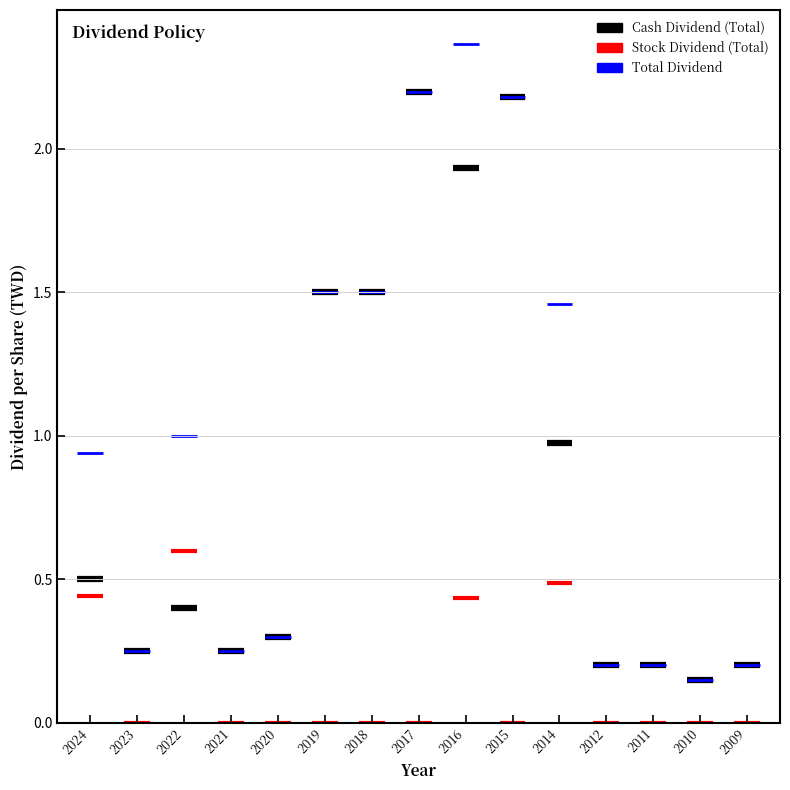

What are all the series names shown in the legend?

Cash Dividend (Total), Stock Dividend (Total), Total Dividend